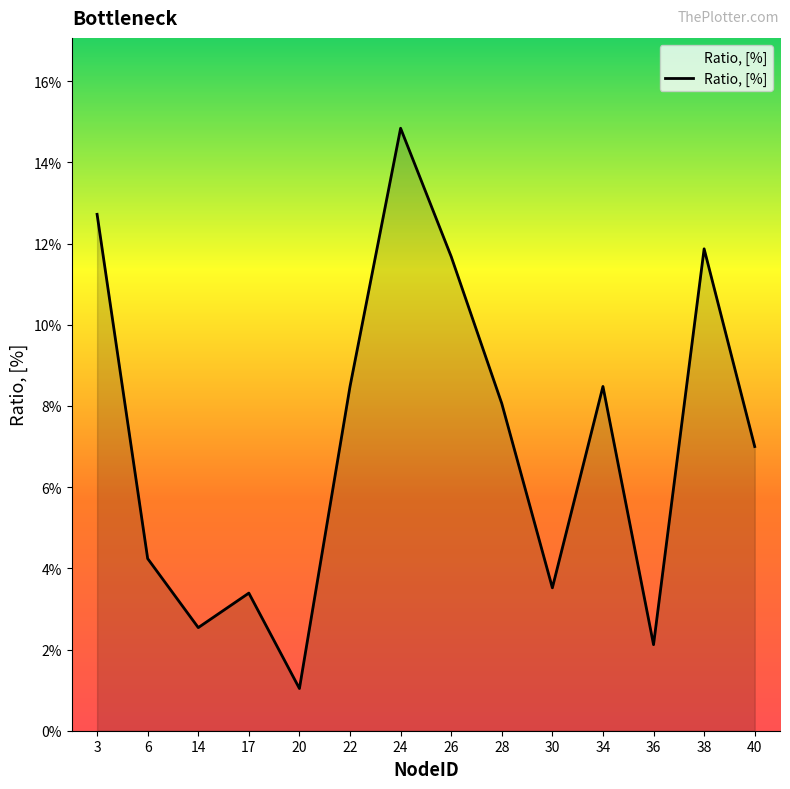

Is this an area chart (filled region under the line)?

Yes